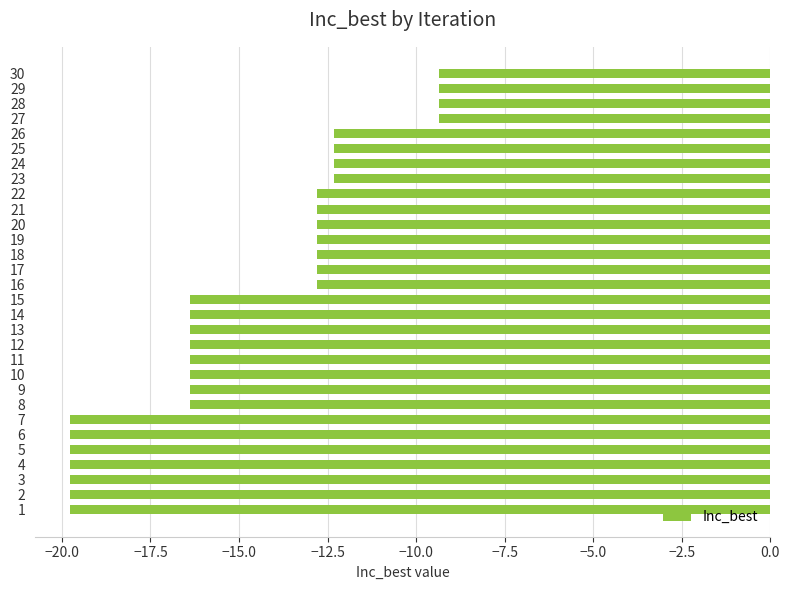

What is the sum of the values at 11 and 29?

-25.7